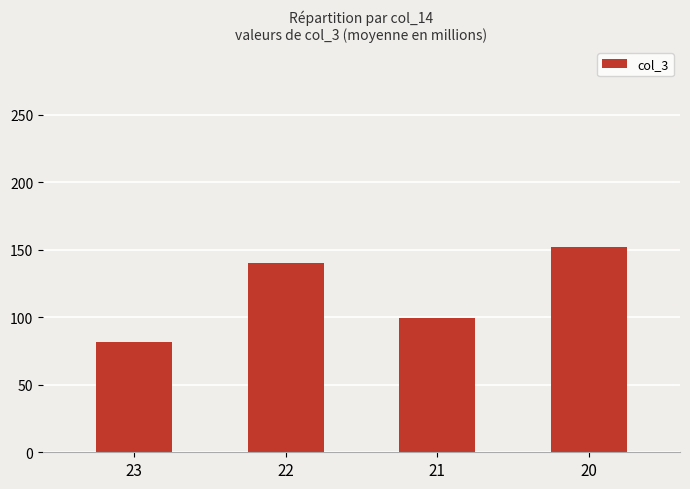

Reading left to right, list all the values displayed in this chart.

81.9	139.8	99.7	151.9